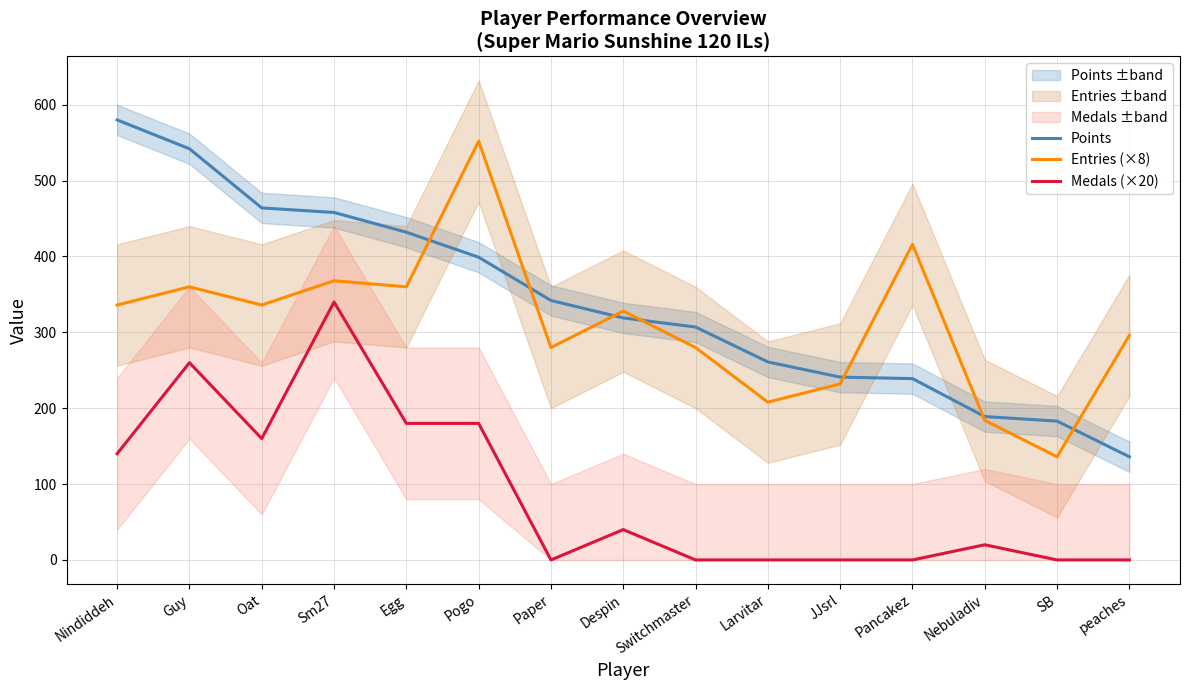

What are all the series names shown in the legend?

Points, Entries (×8), Medals (×20)